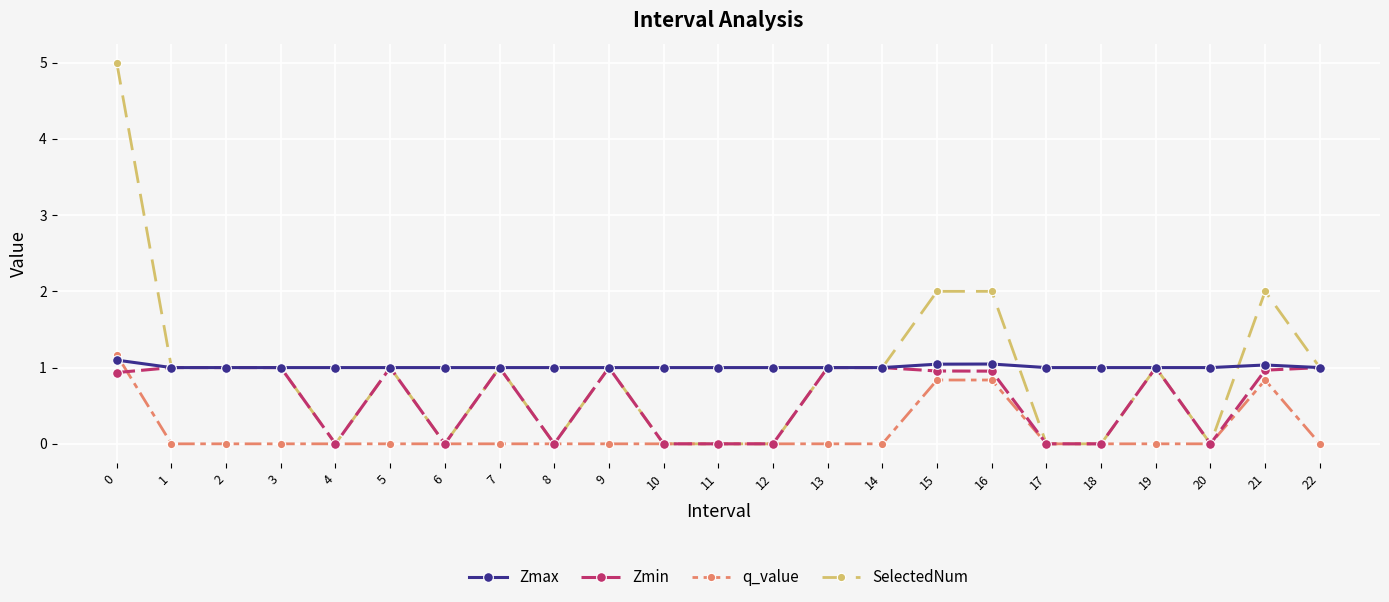

What is the total value across all series at 3?

3.0